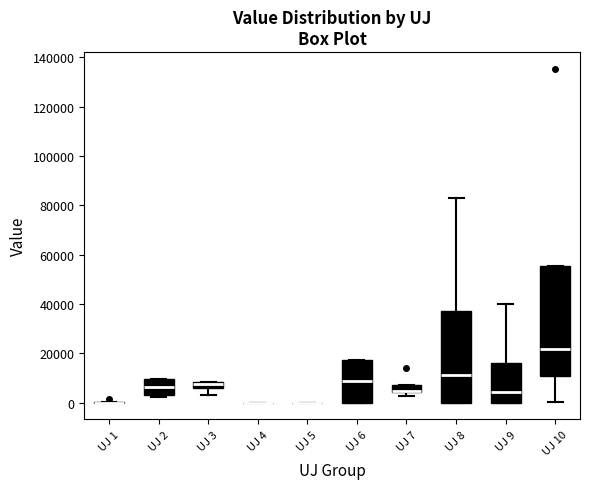

Where is the upper edge of the box for UJ 2 on the y-axis? The values are not printed on the chart, so give them approximately, as read against the axis.

10000